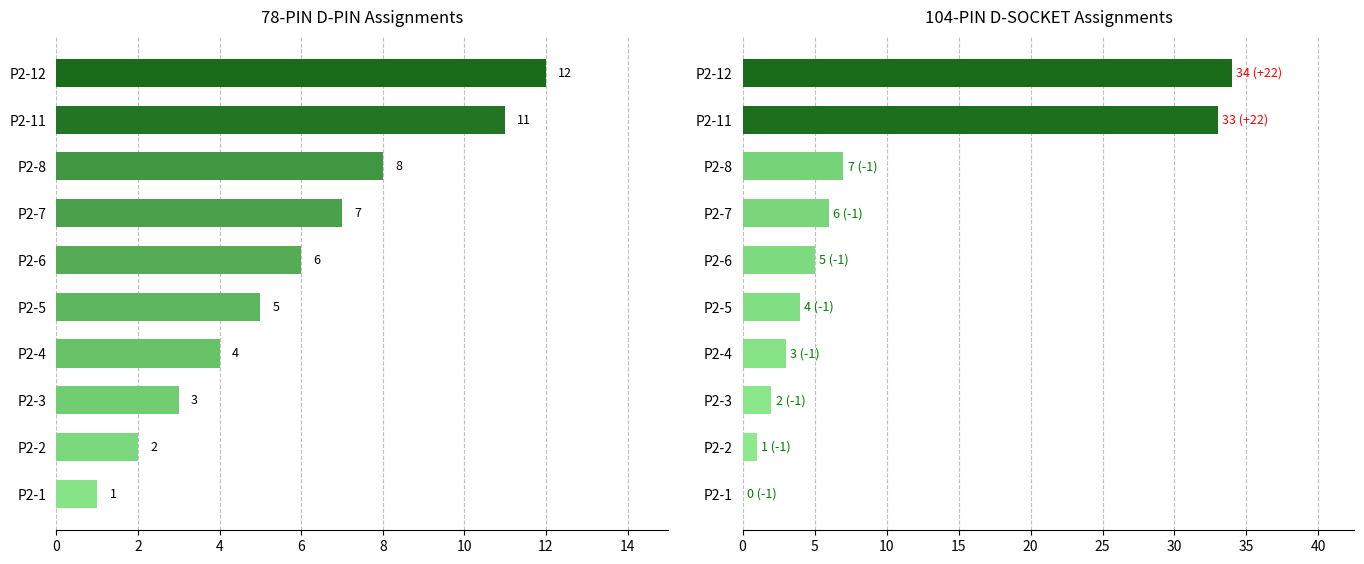

What is the value of the 78-PIN D-PIN bar at the 9th from the left?

11